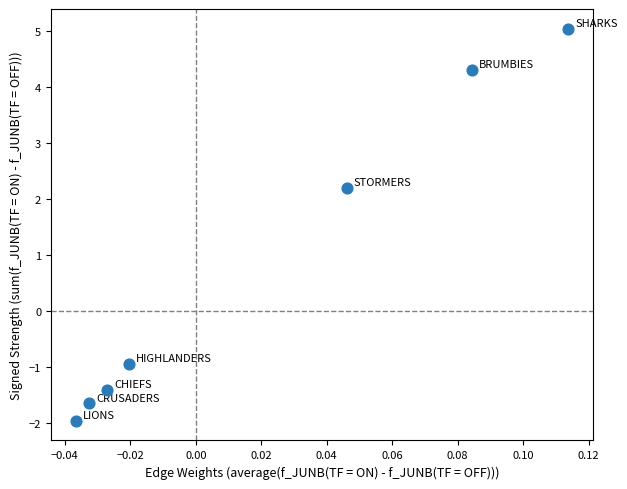

What is the range of Y values (max minus min)?

7.0